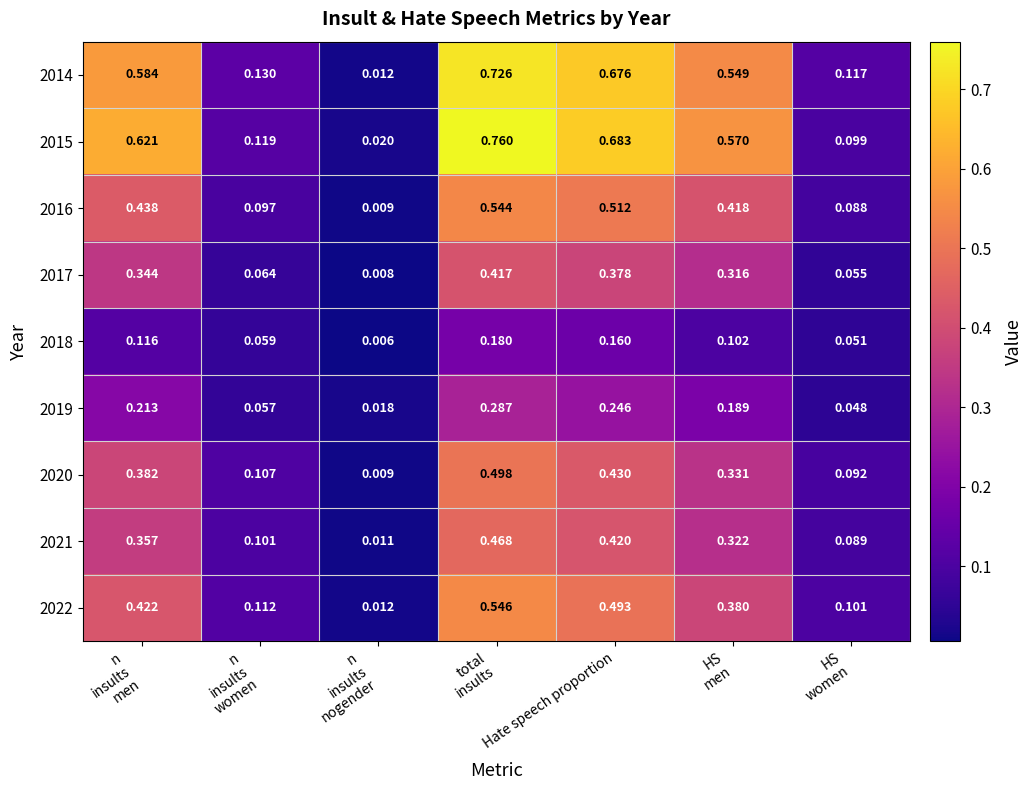

How many series are shown in this chart?

9